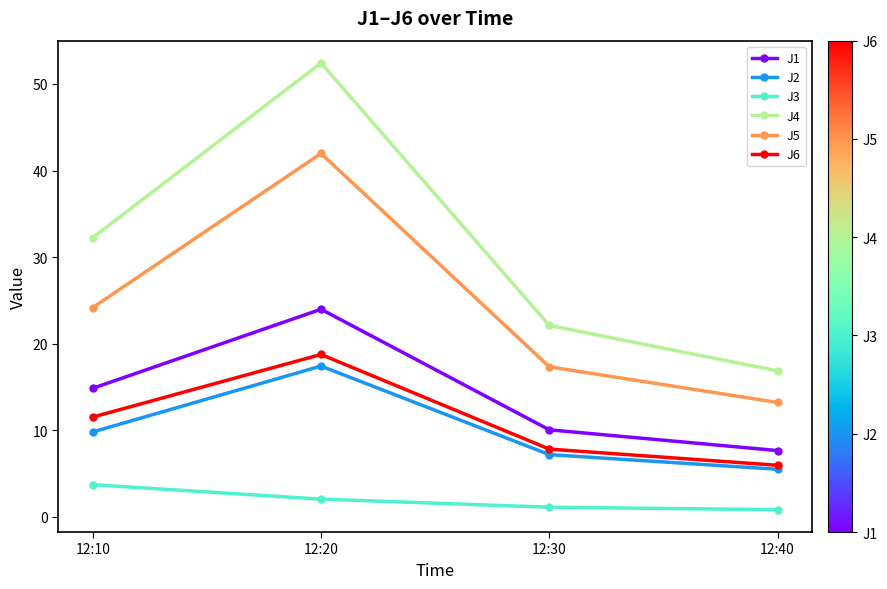

How many data points in J1 are less than 14?

2